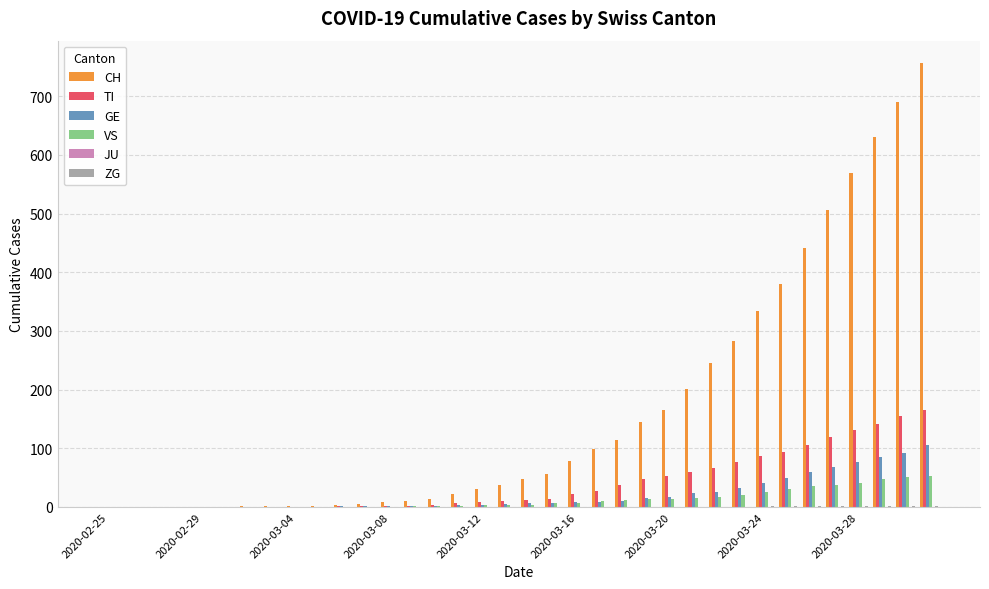

What is the greatest value displayed?

757